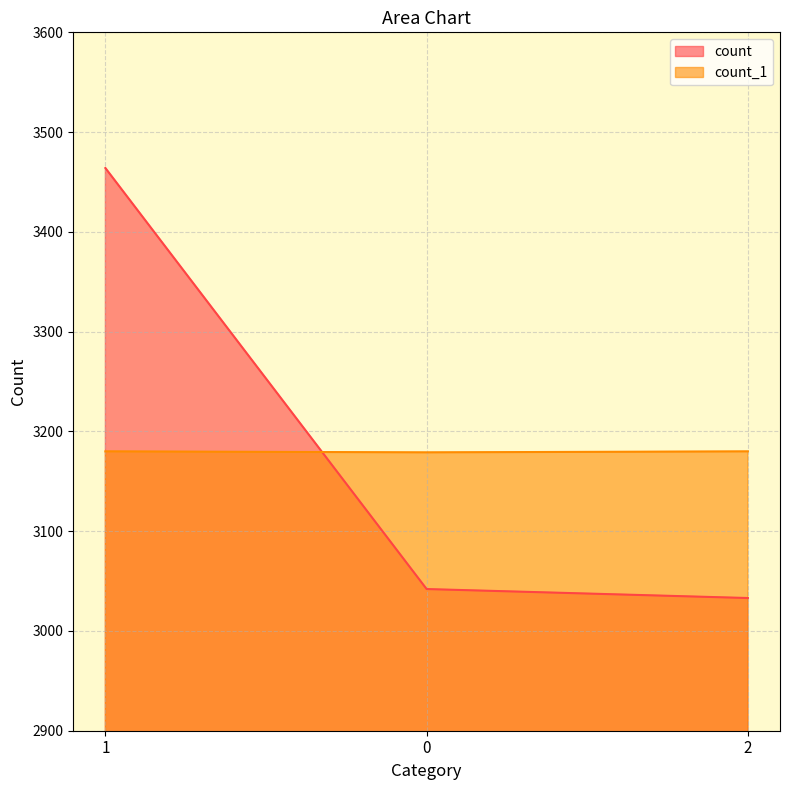

What position from the right is 1?

3